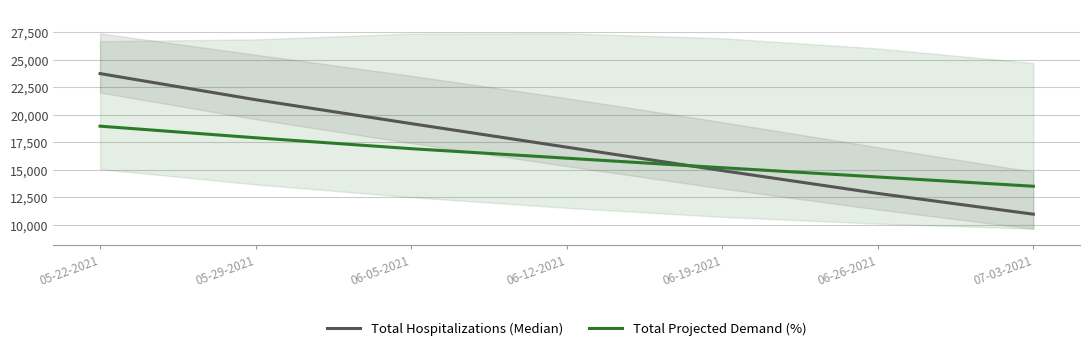

What is the greatest value displayed?

23728.0